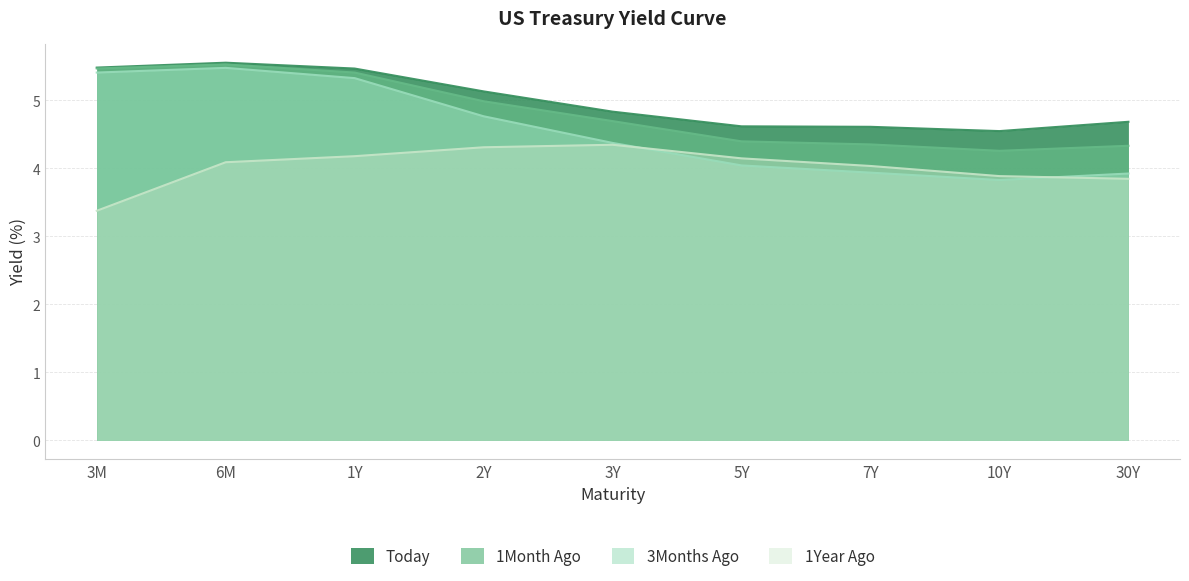

True or false: Today and 1Year Ago intersect in this chart.

False